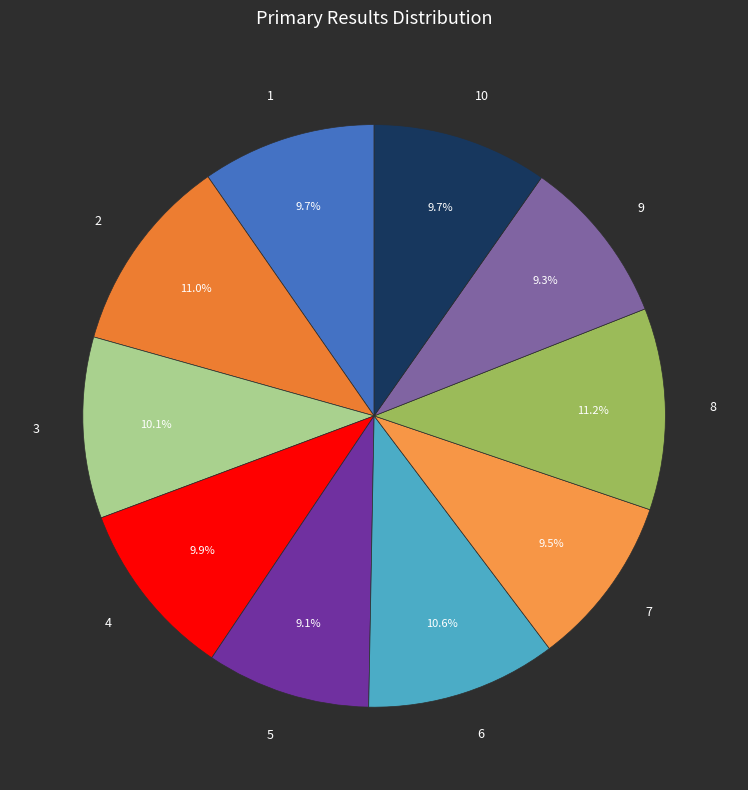

Count the number of slices in the pie.

10